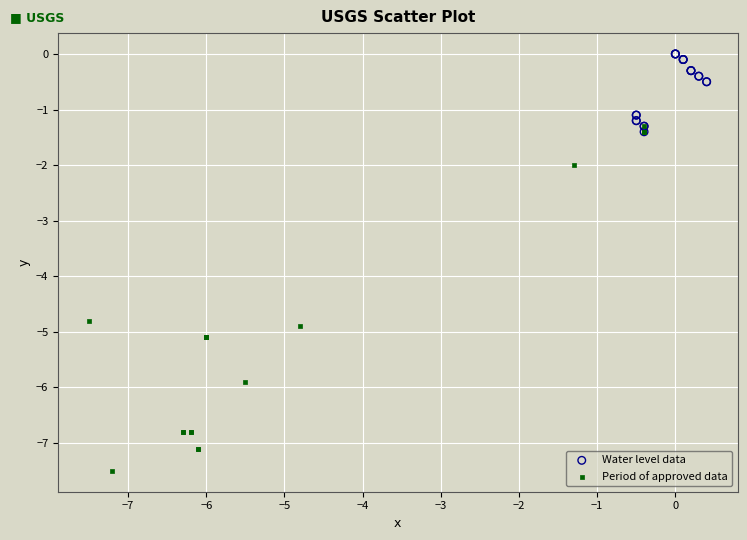

Which series has the widest spread of Y values?

Period of approved data